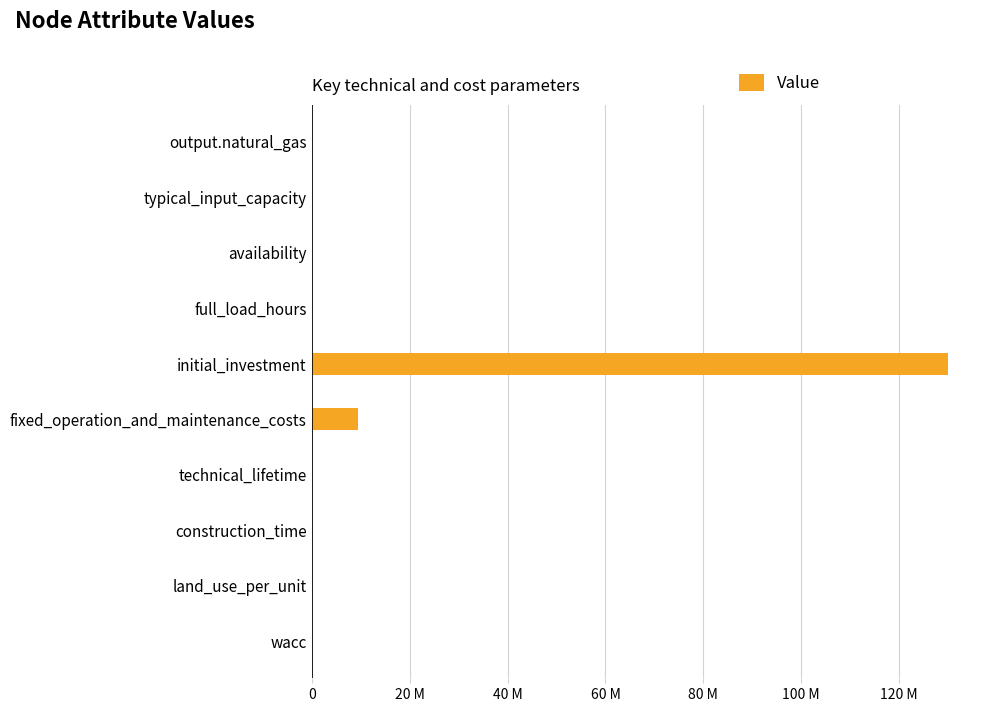

Are the bars horizontal?

Yes